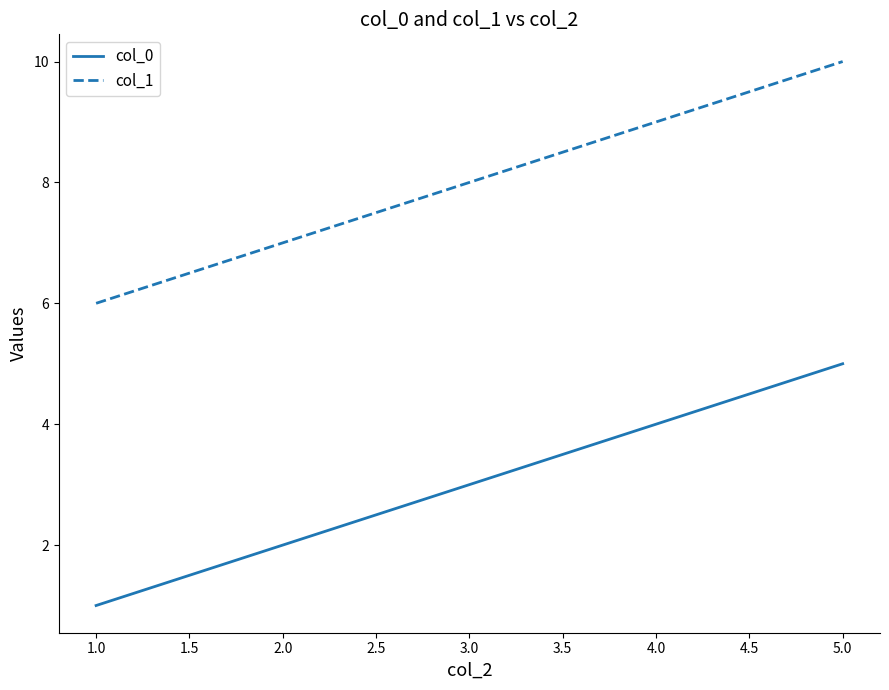

True or false: col_0 and col_1 intersect in this chart.

False